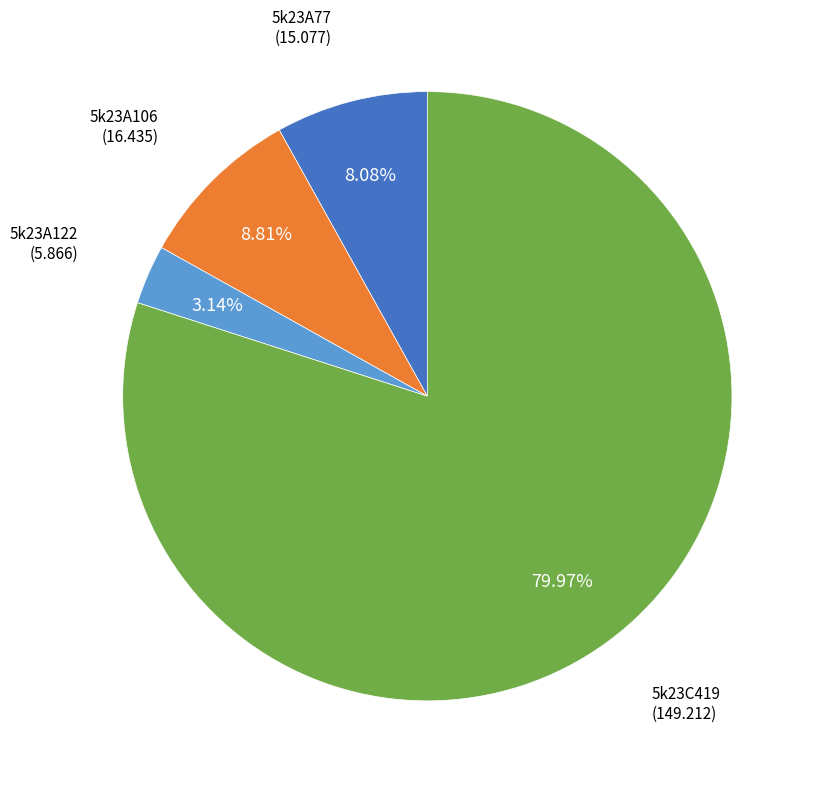

Does any single category account for the majority?

Yes